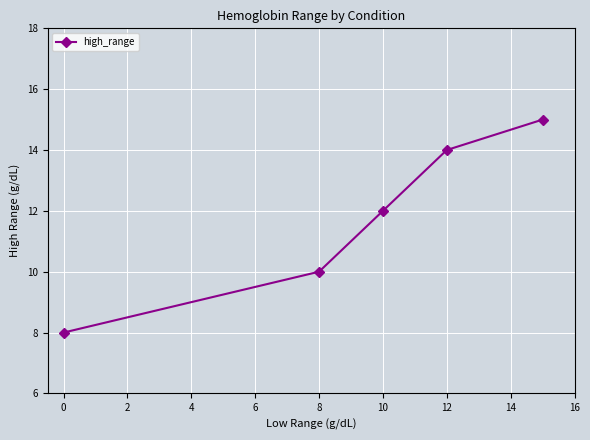

What is the greatest value displayed?

15